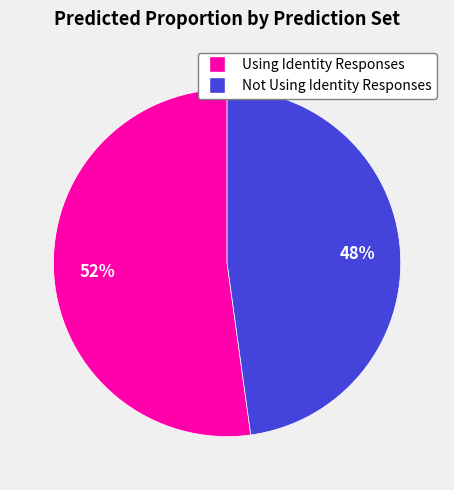

Rank the categories by value from highest to lowest.

Using Identity Responses, Not Using Identity Responses